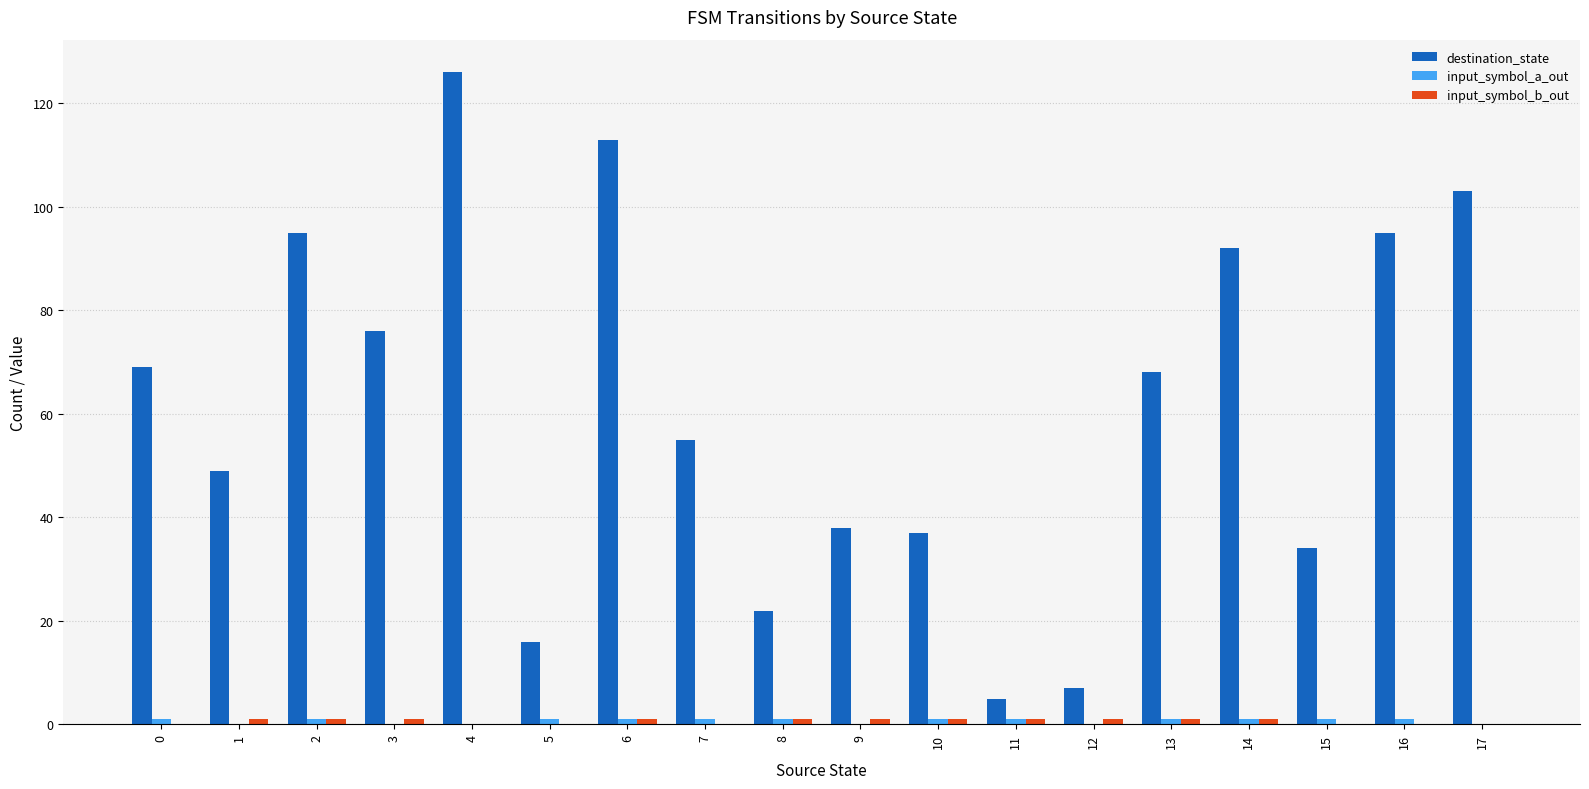

What is the greatest value displayed?

126